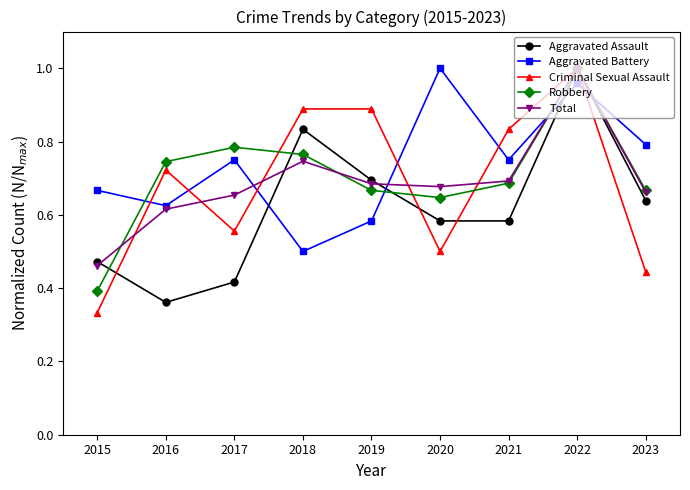

At which label is Robbery closest to 0?

2015